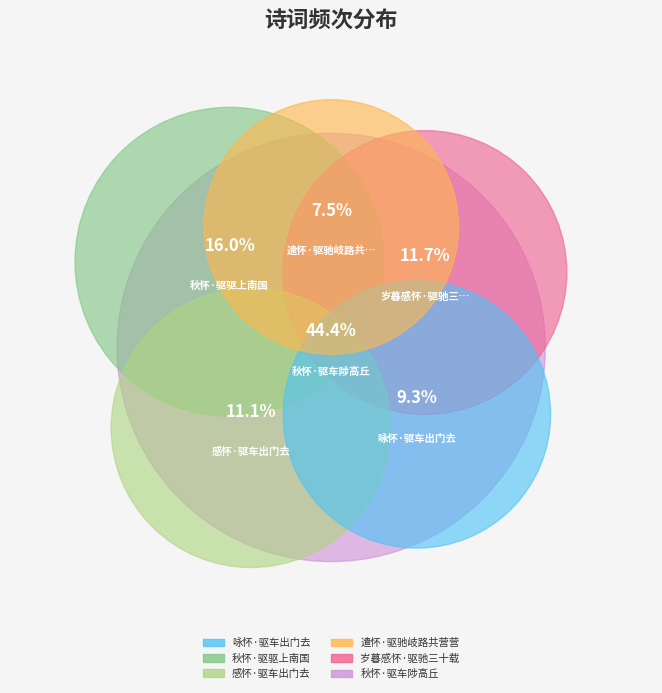

Does any single category account for the majority?

No